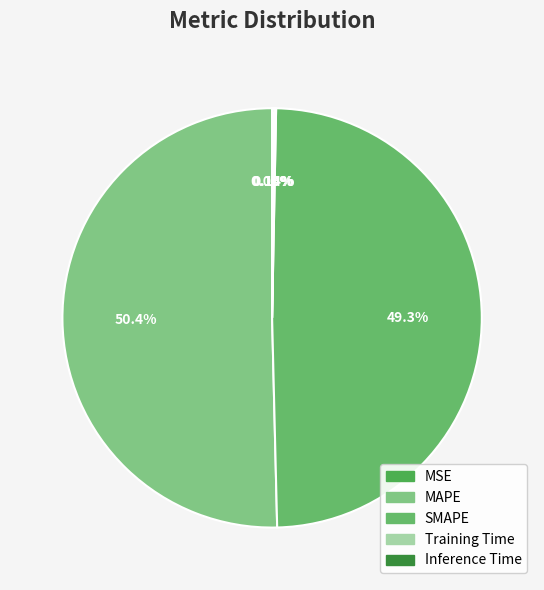

Is the sum of Inference Time and MAPE greater than half?

Yes